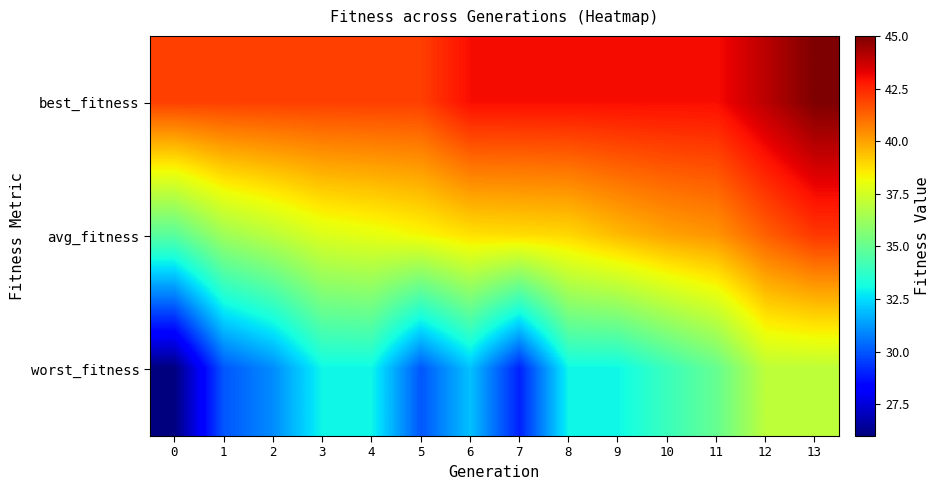

What is the total value across all series at 4?

112.9